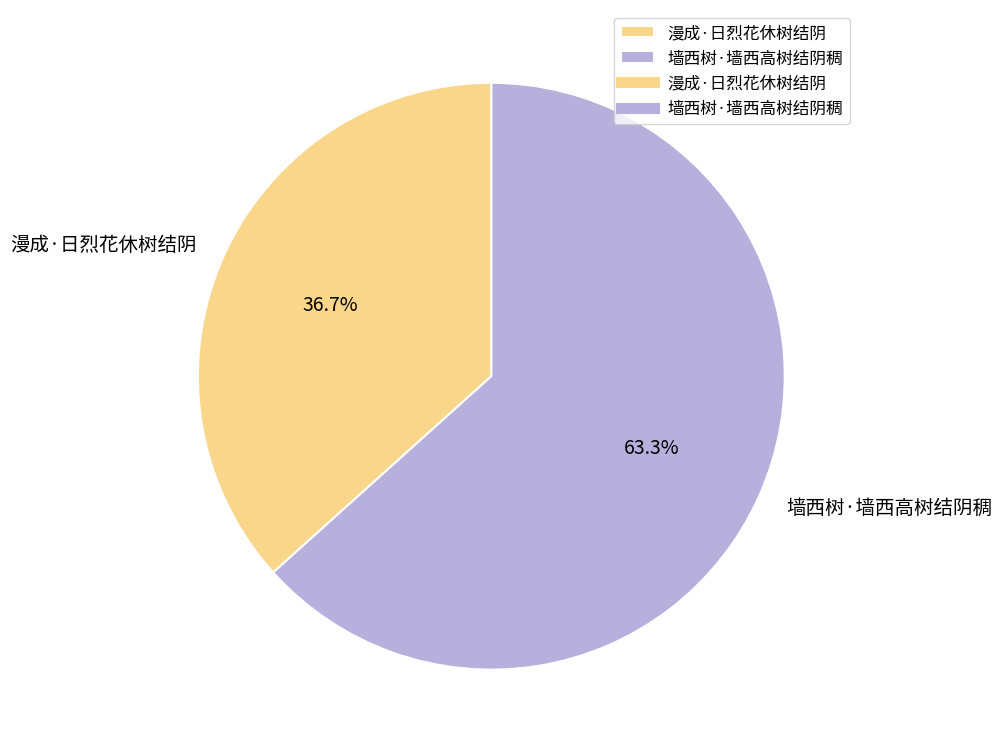

What is the ratio of the value at 漫成·日烈花休树结阴 to the value at 墙西树·墙西高树结阴稠?

0.6